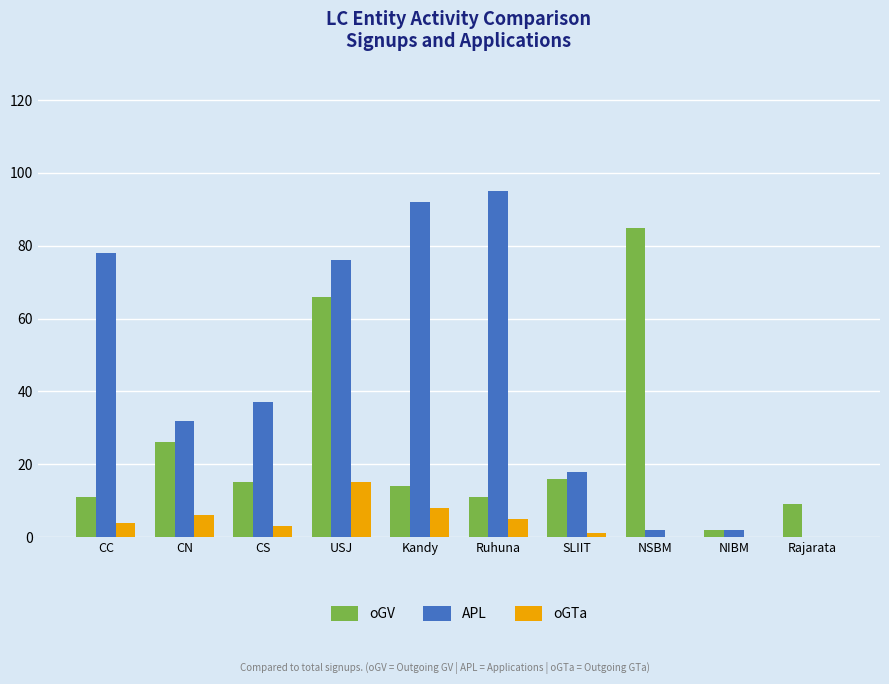

What is the sum of all oGTa values?

42